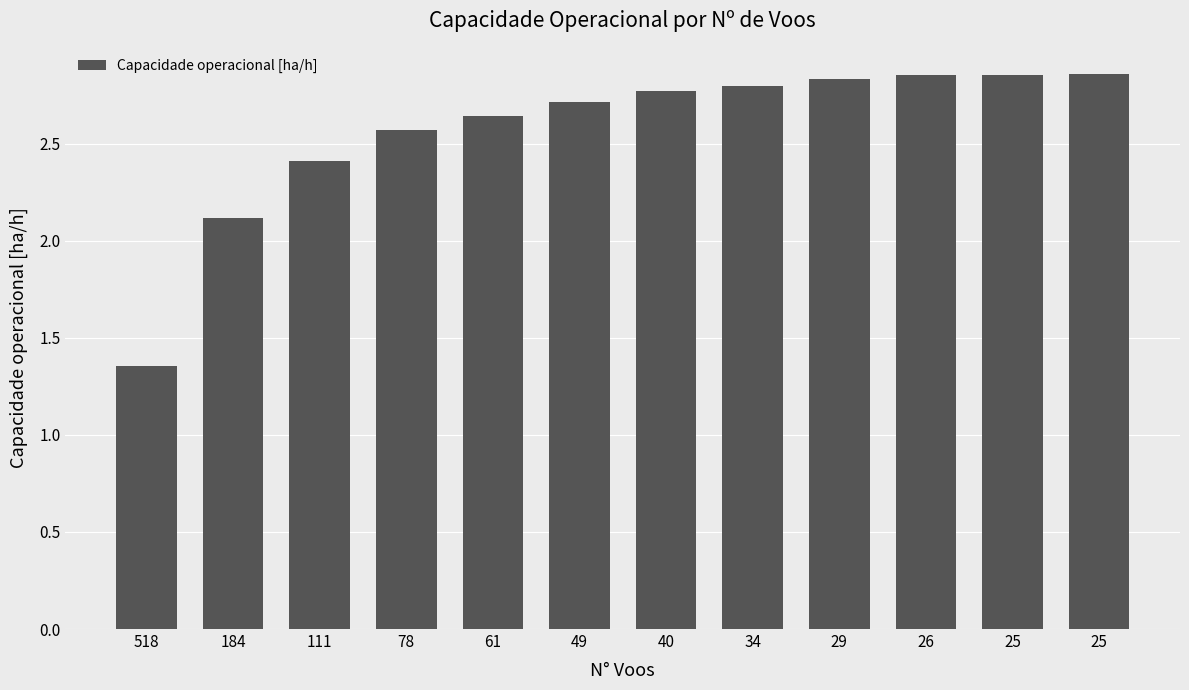

How many values are below 2?

1